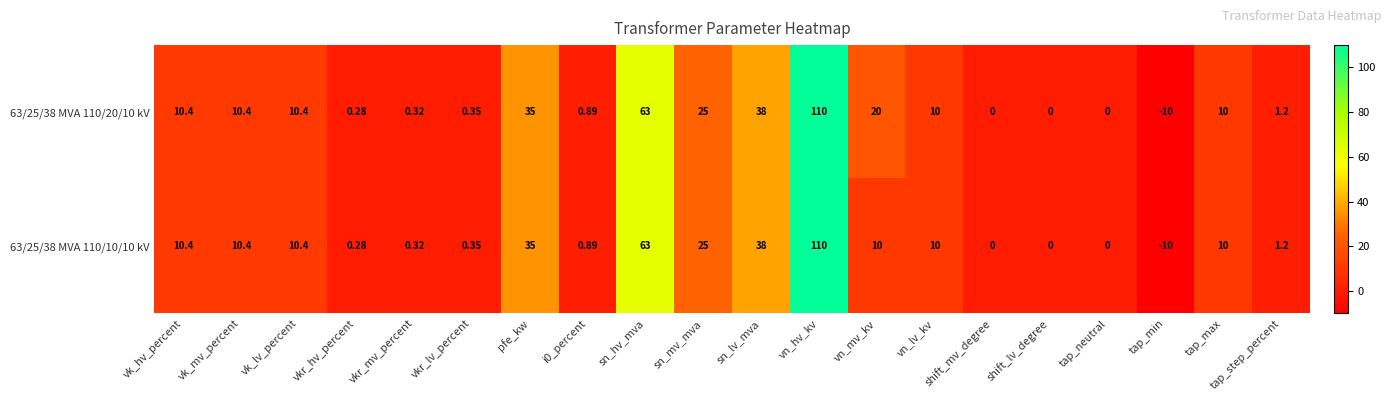

Which category has the highest value in the 63/25/38 MVA 110/20/10 kV series?

vn_hv_kv